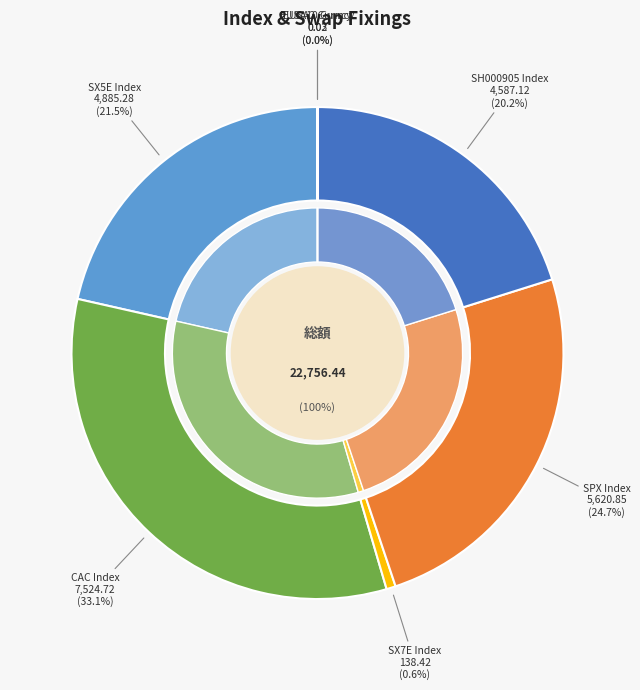

To the nearest percent, what is the average slice percentage?

14%